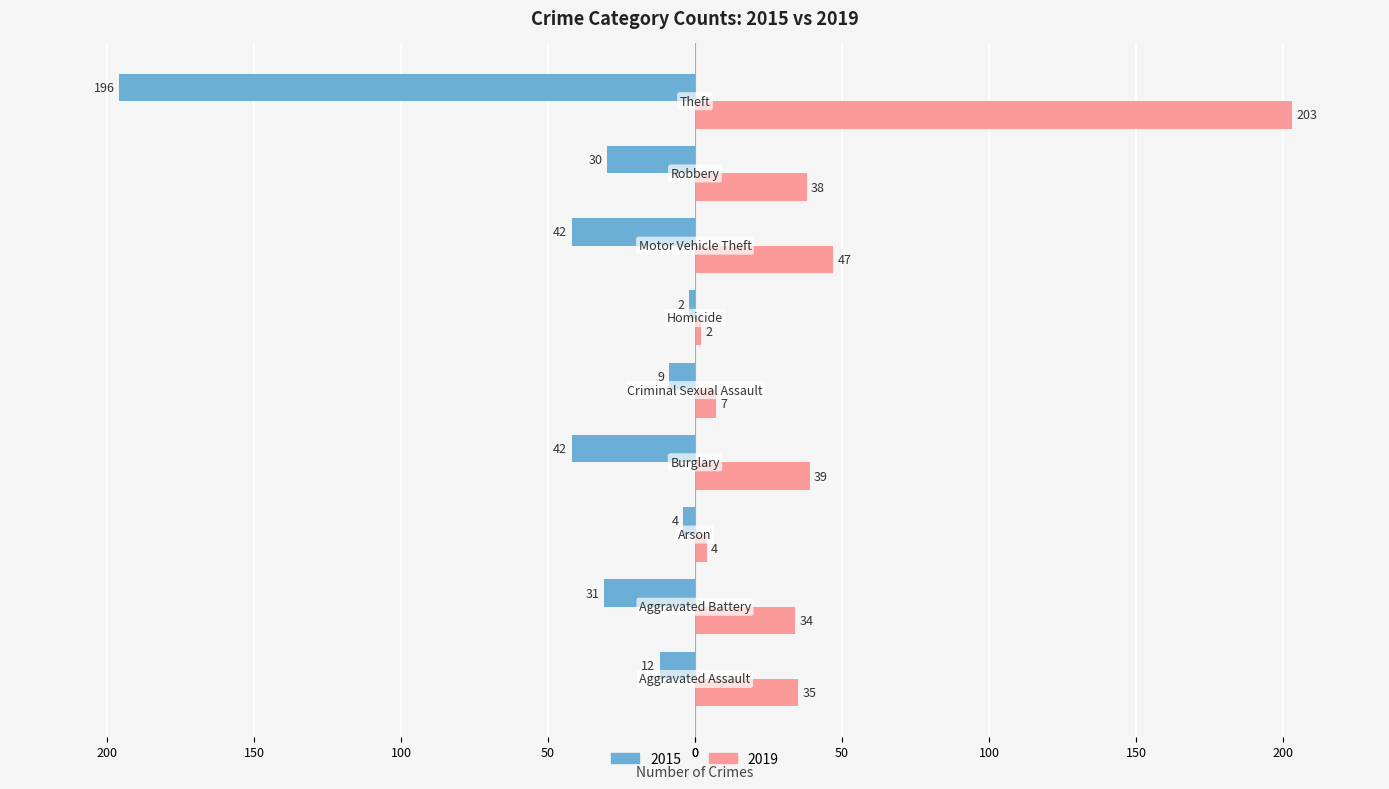

Reading left to right, transcribe all the data shown in this chart.

2015: Aggravated Assault=-12	Aggravated Battery=-31	Arson=-4	Burglary=-42	Criminal Sexual Assault=-9	Homicide=-2	Motor Vehicle Theft=-42	Robbery=-30	Theft=-196
2019: Aggravated Assault=35	Aggravated Battery=34	Arson=4	Burglary=39	Criminal Sexual Assault=7	Homicide=2	Motor Vehicle Theft=47	Robbery=38	Theft=203